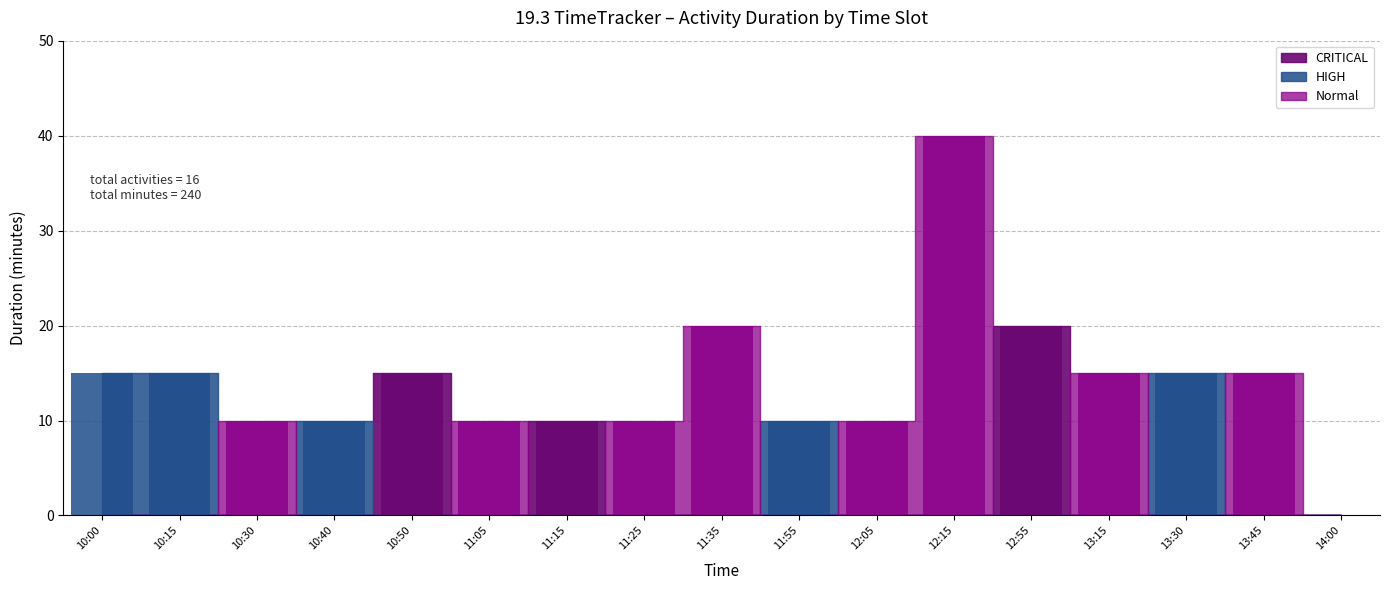

Is it true that the value at 13:15 is 24?

False